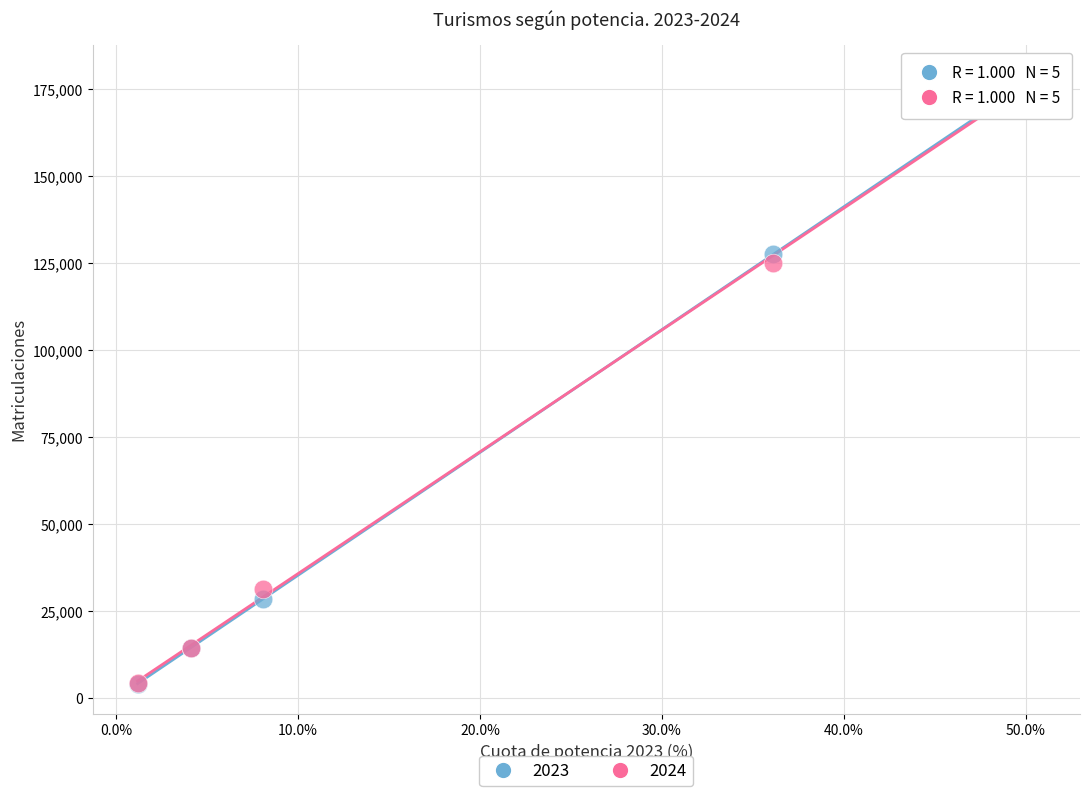

Across all series, what Y value is closest to 91572?

124986